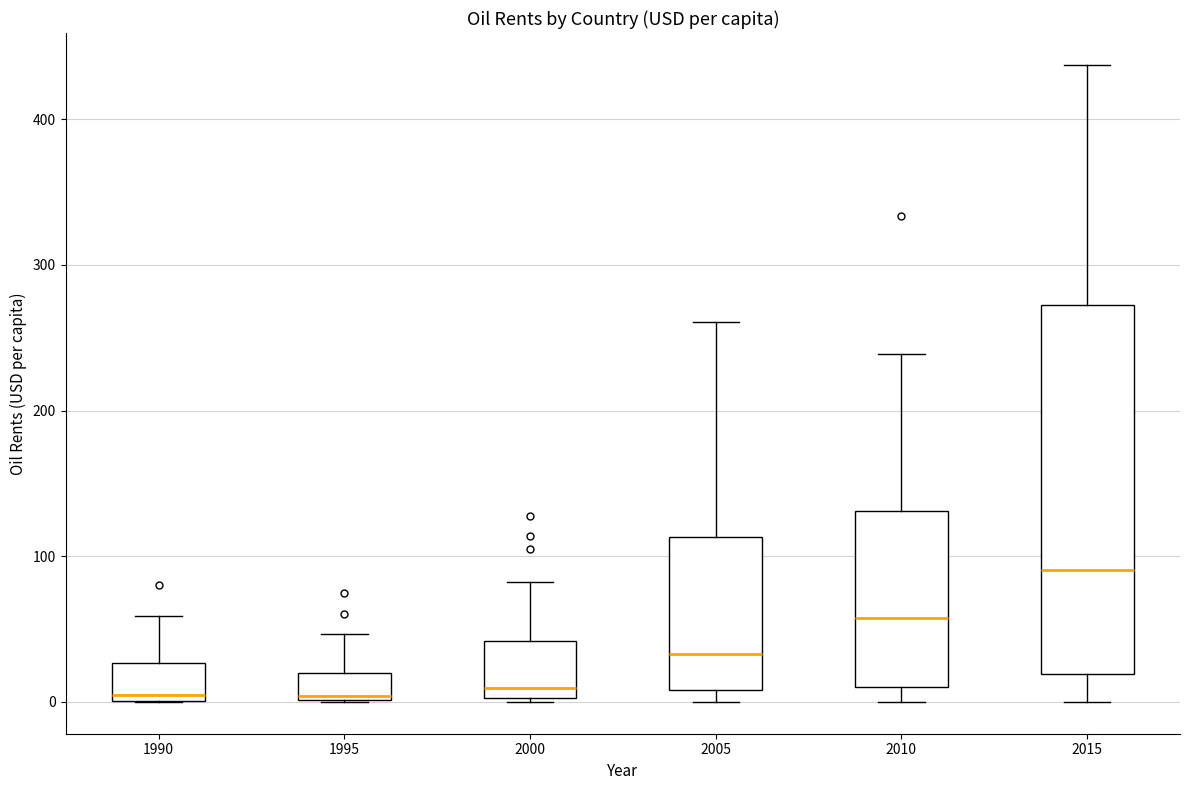

Comparing the boxes themselves (not the whiskers), which one is the tallest?

2015